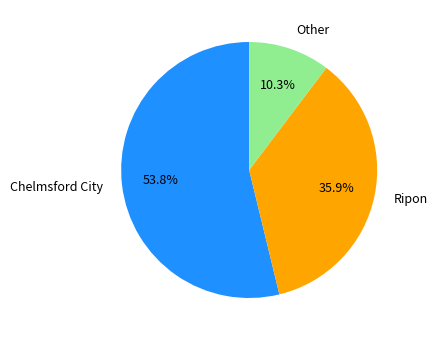

Count the number of slices in the pie.

3